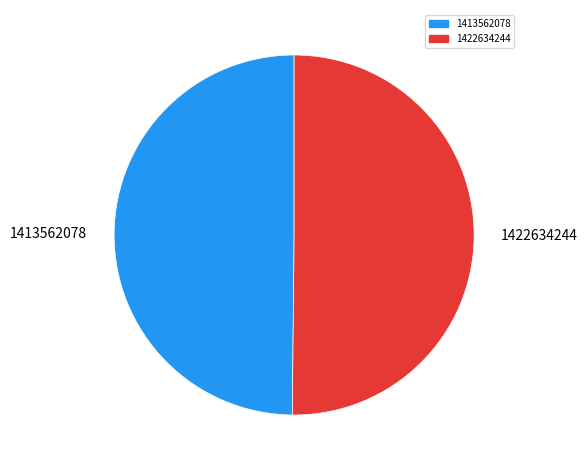

How many slices are in this pie chart?

2